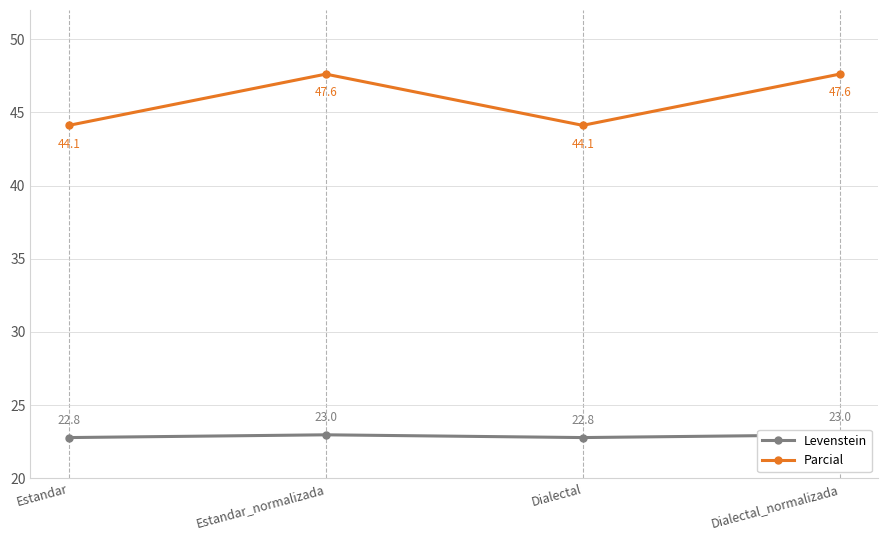

What is the label of the 1st point from the right?

Dialectal_normalizada